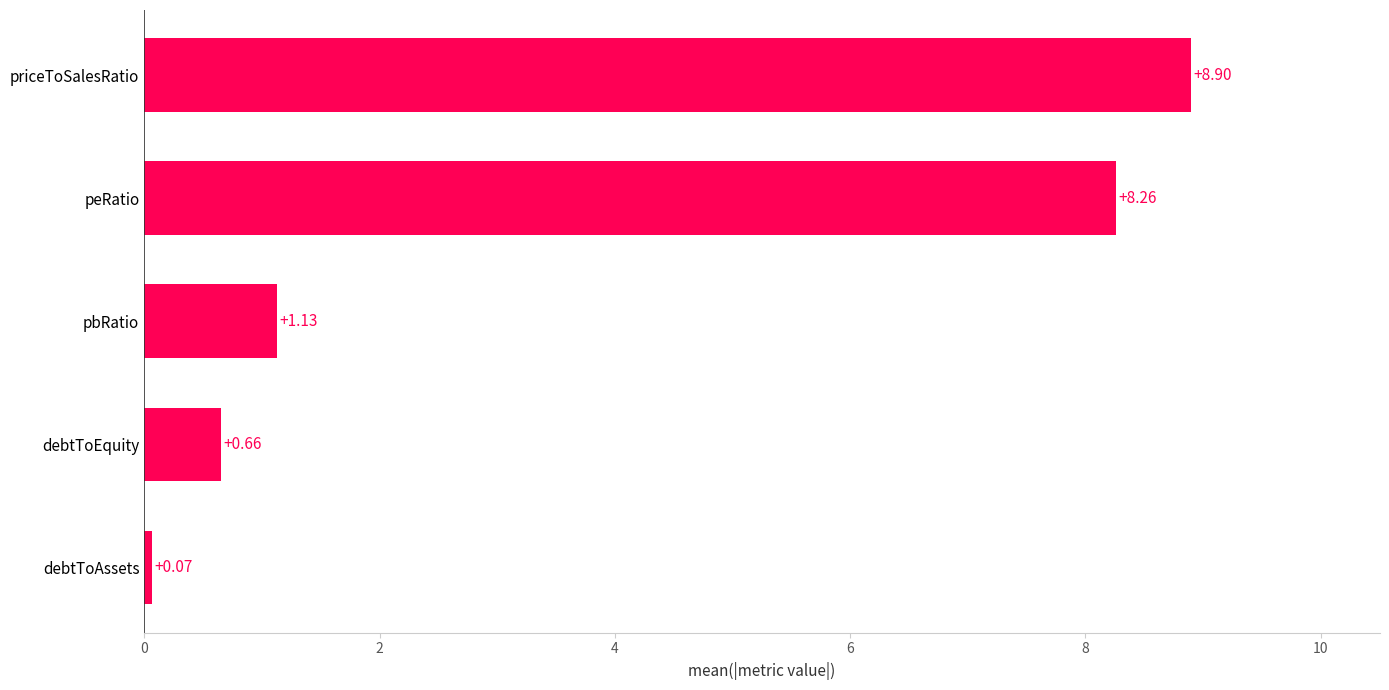

Where is the data nearest to the value 4?

pbRatio